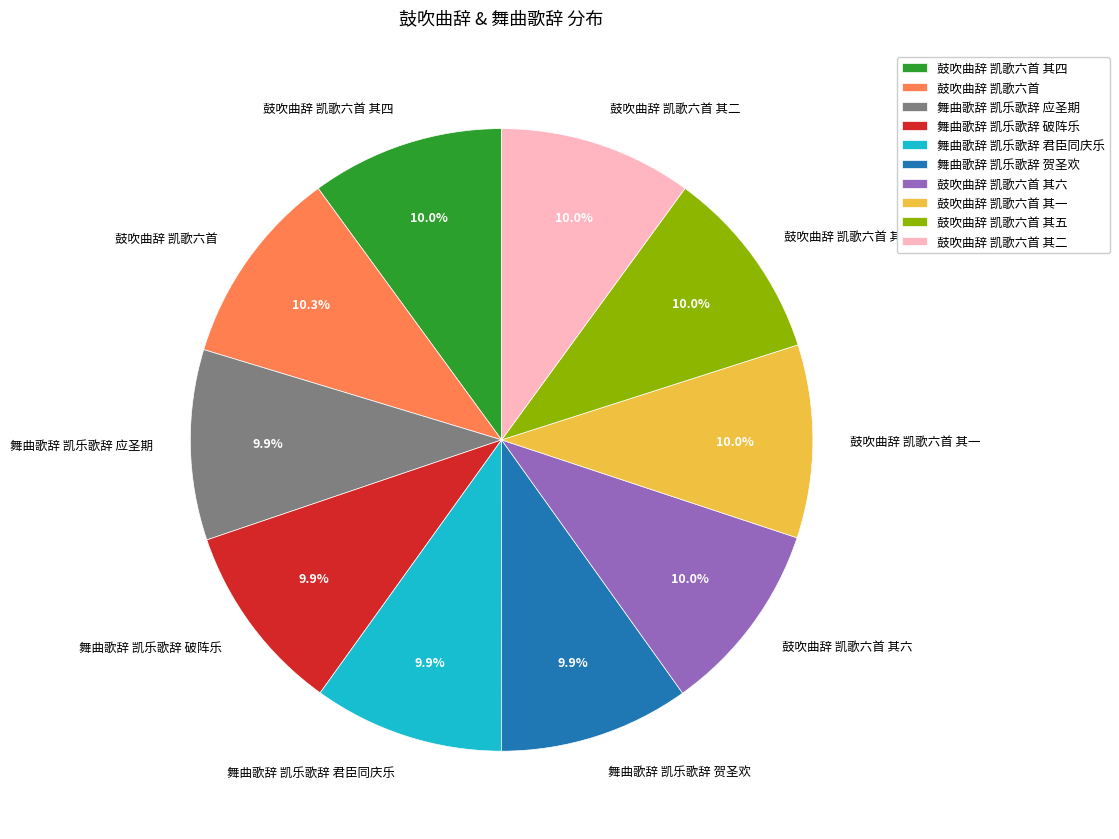

How many segments does this pie chart have?

10